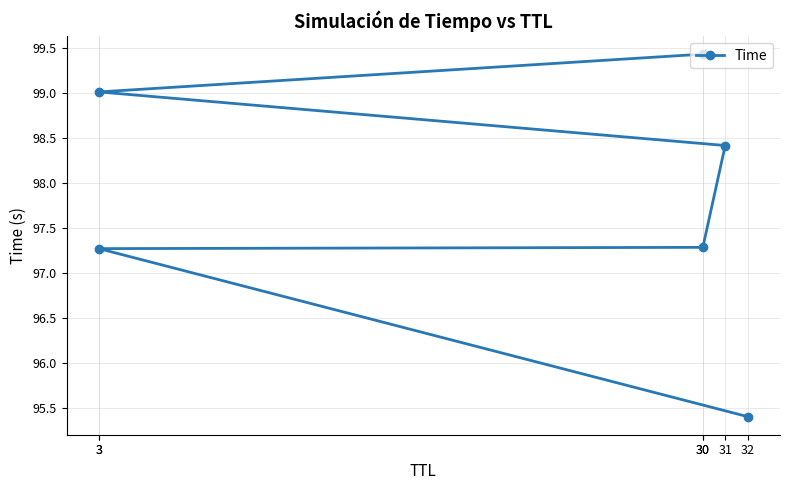

The chart shows a value of 97.3 at 30. True or false?

True